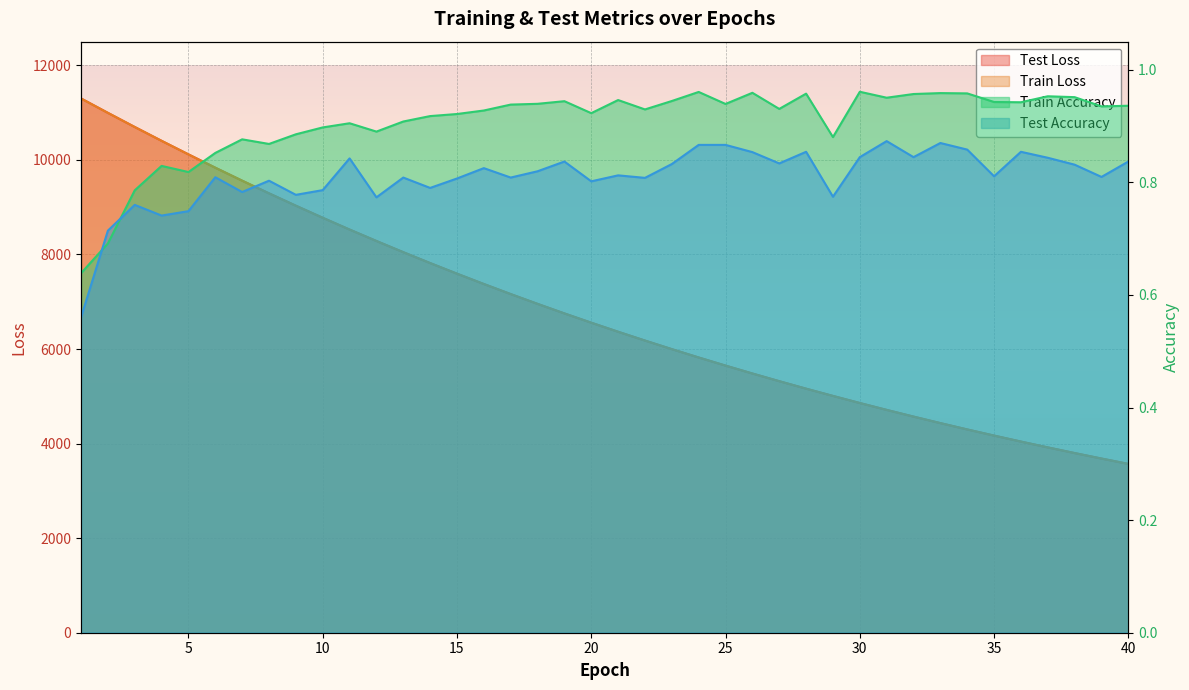

What value does the train_accuracy series have at 13?

0.9